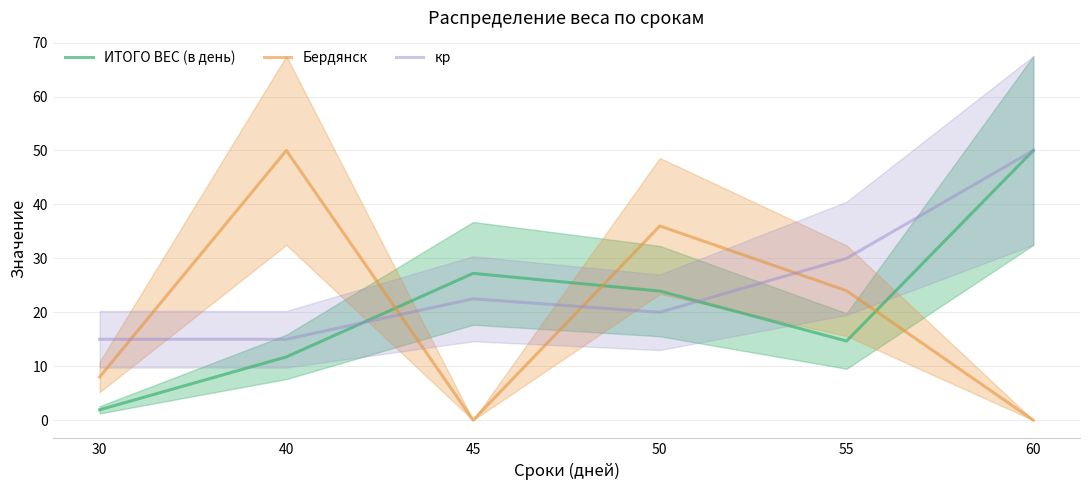

The Бердянск series shows -31.7 at 60. True or false?

False